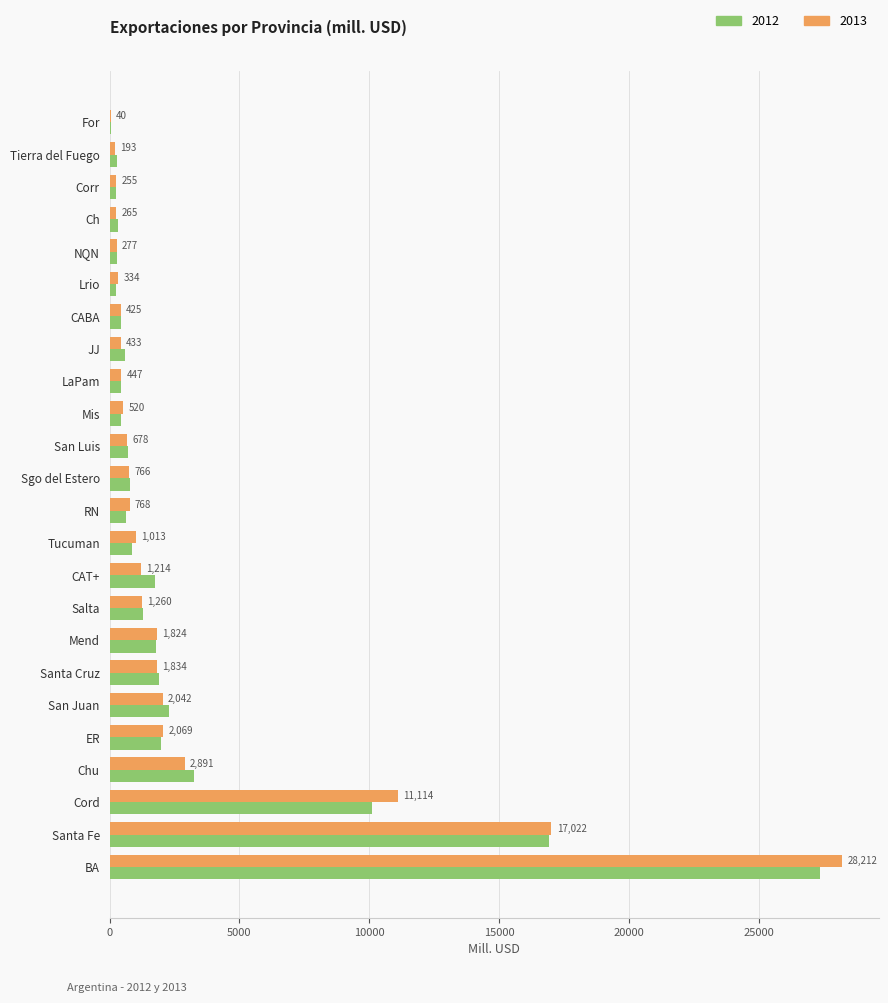

What are all the series names shown in the legend?

2012, 2013